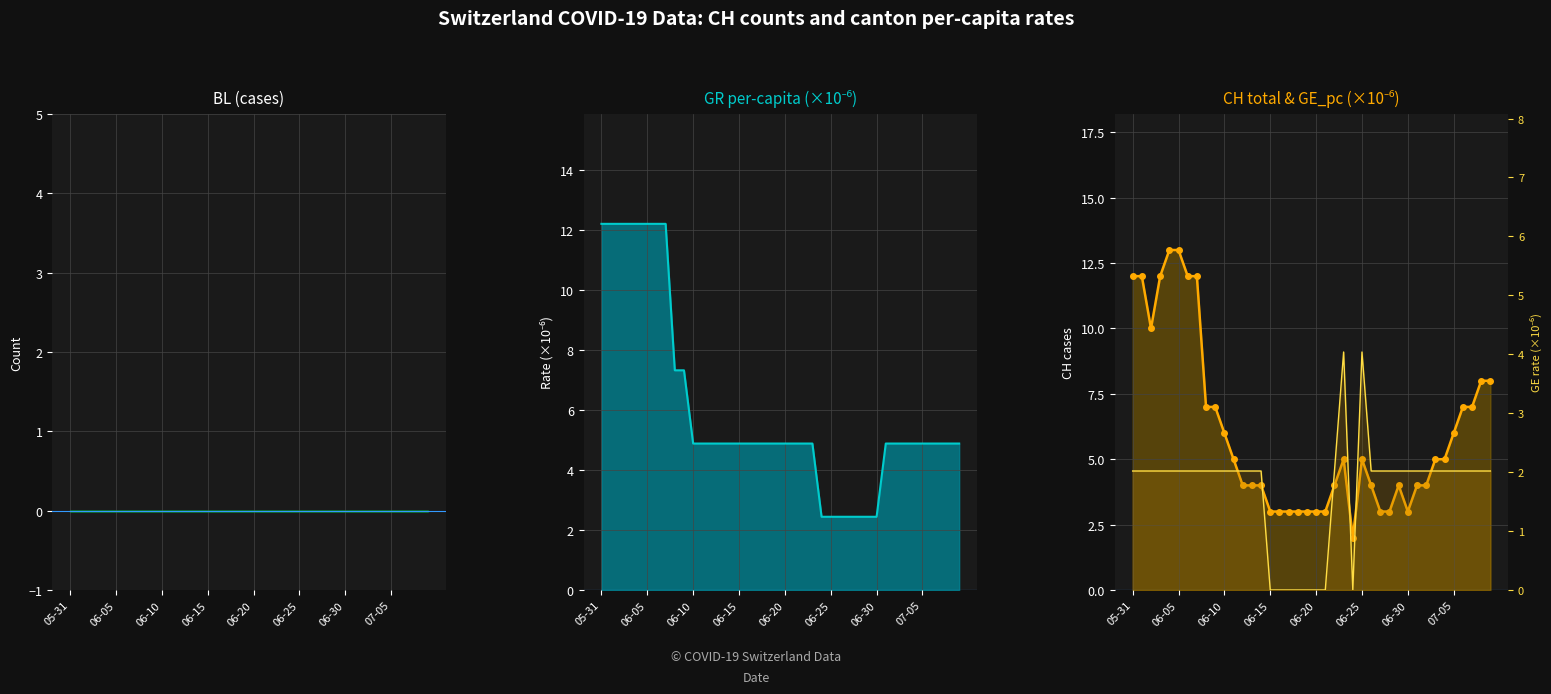

Reading right to left, extract all data points from this chart.

CH: 8.0	8.0	7.0	7.0	6.0	5.0	5.0	4.0	4.0	3.0	4.0	3.0	3.0	4.0	5.0	2.0	5.0	4.0	3.0	3.0	3.0	3.0	3.0	3.0	3.0	4.0	4.0	4.0	5.0	6.0	7.0	7.0	12.0	12.0	13.0	13.0	12.0	10.0	12.0	12.0
GR_pc: 4.9	4.9	4.9	4.9	4.9	4.9	4.9	4.9	4.9	2.4	2.4	2.4	2.4	2.4	2.4	2.4	4.9	4.9	4.9	4.9	4.9	4.9	4.9	4.9	4.9	4.9	4.9	4.9	4.9	4.9	7.3	7.3	12.2	12.2	12.2	12.2	12.2	12.2	12.2	12.2
GE_pc: 2.0	2.0	2.0	2.0	2.0	2.0	2.0	2.0	2.0	2.0	2.0	2.0	2.0	2.0	4.0	0.0	4.0	2.0	0.0	0.0	0.0	0.0	0.0	0.0	0.0	2.0	2.0	2.0	2.0	2.0	2.0	2.0	2.0	2.0	2.0	2.0	2.0	2.0	2.0	2.0